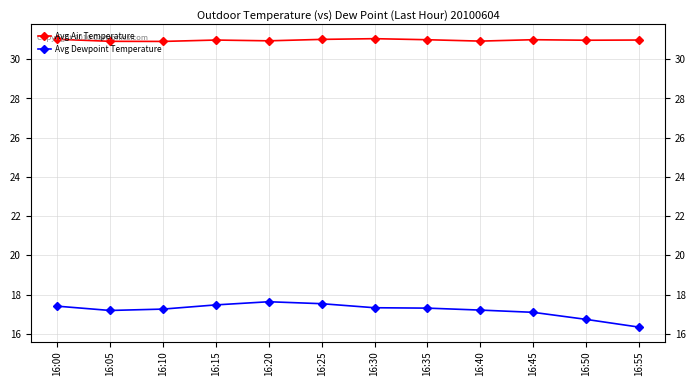

Which category has the lowest value across all series?

16:55